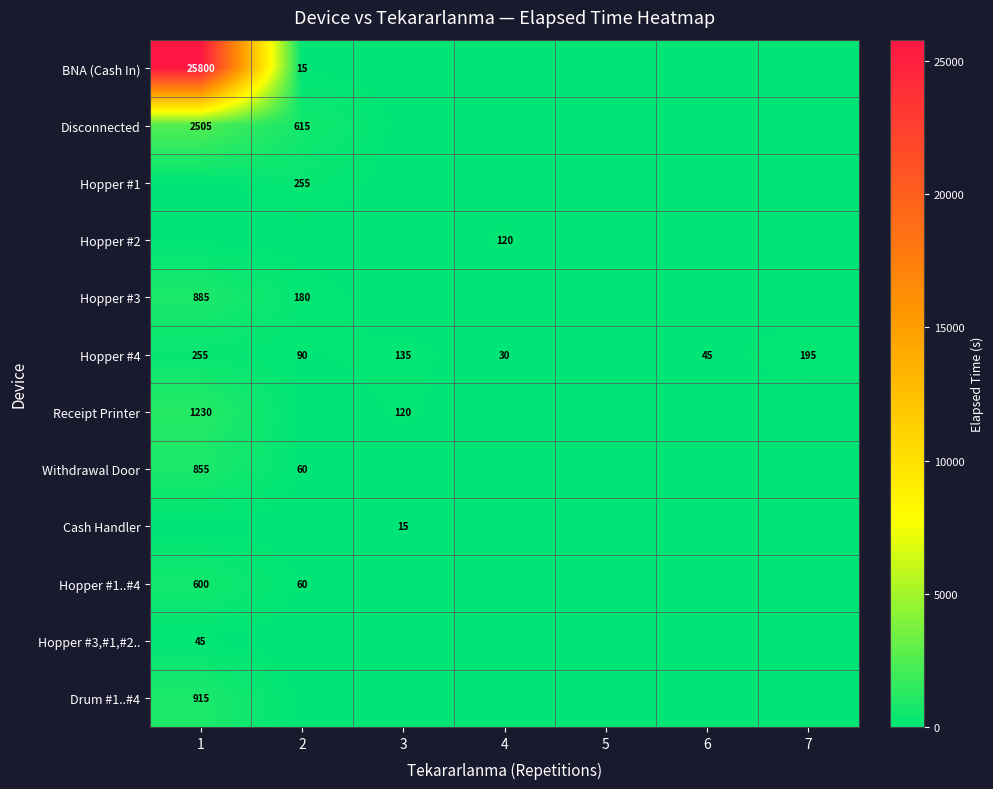

The value of Cash Handler at 3 is 7. True or false?

False